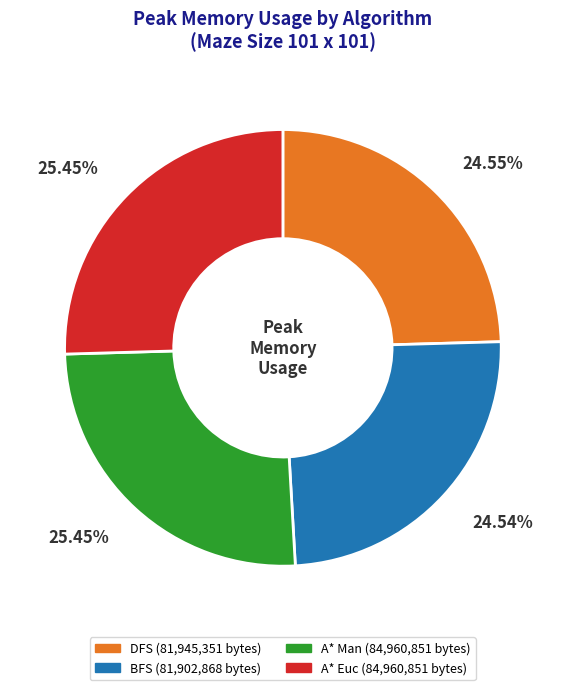

Approximately how many times larger is the value at A* Man compared to BFS?

1.0